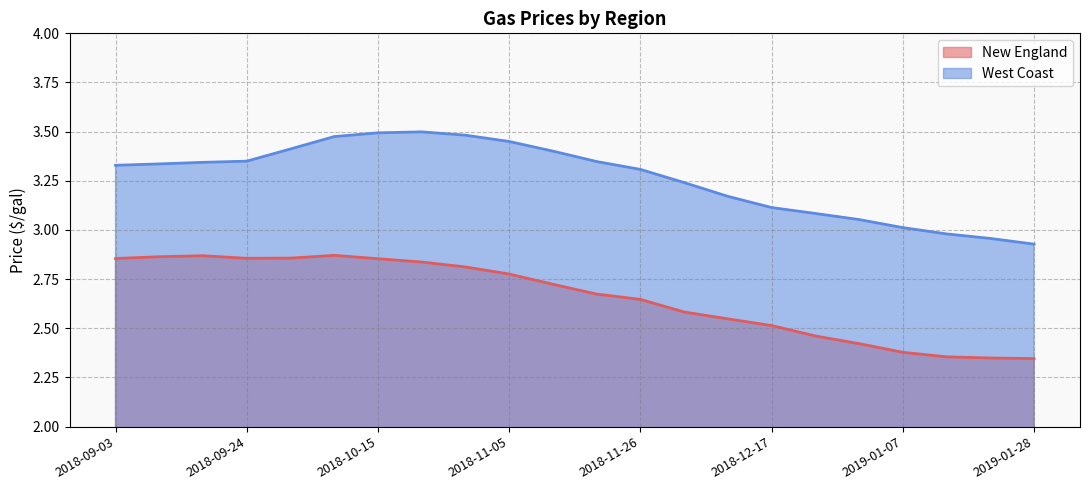

True or false: West Coast and New England cross at least once.

False